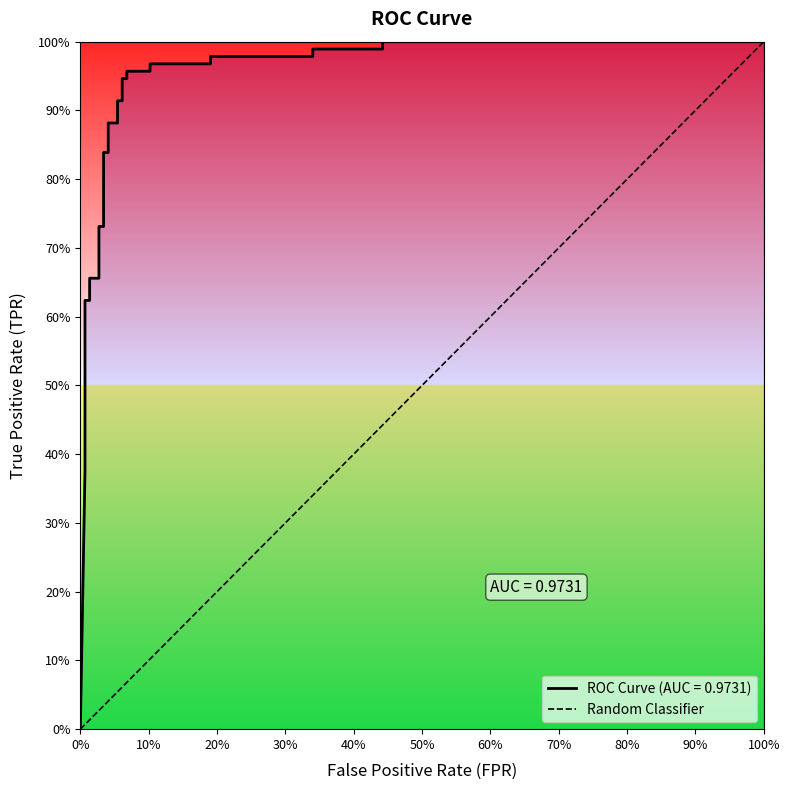

What is the change in value from 0% to 100%?

+1